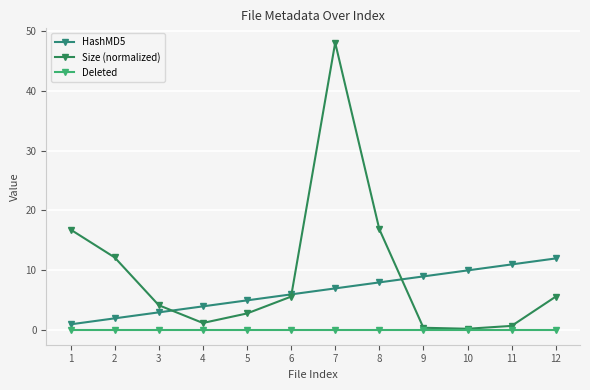

Does the chart have visible grid lines?

Yes